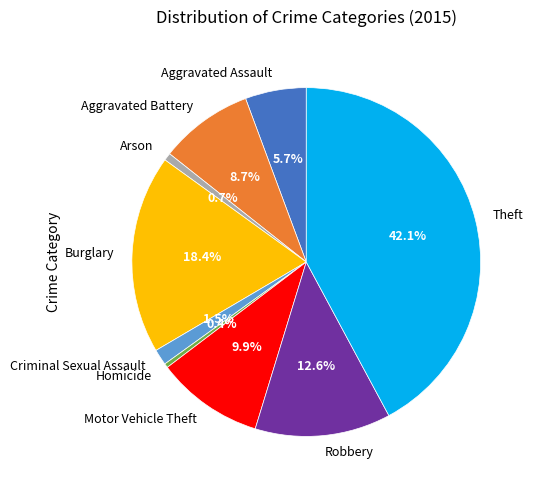

What percentage is the Theft slice, to the nearest percent?

42%